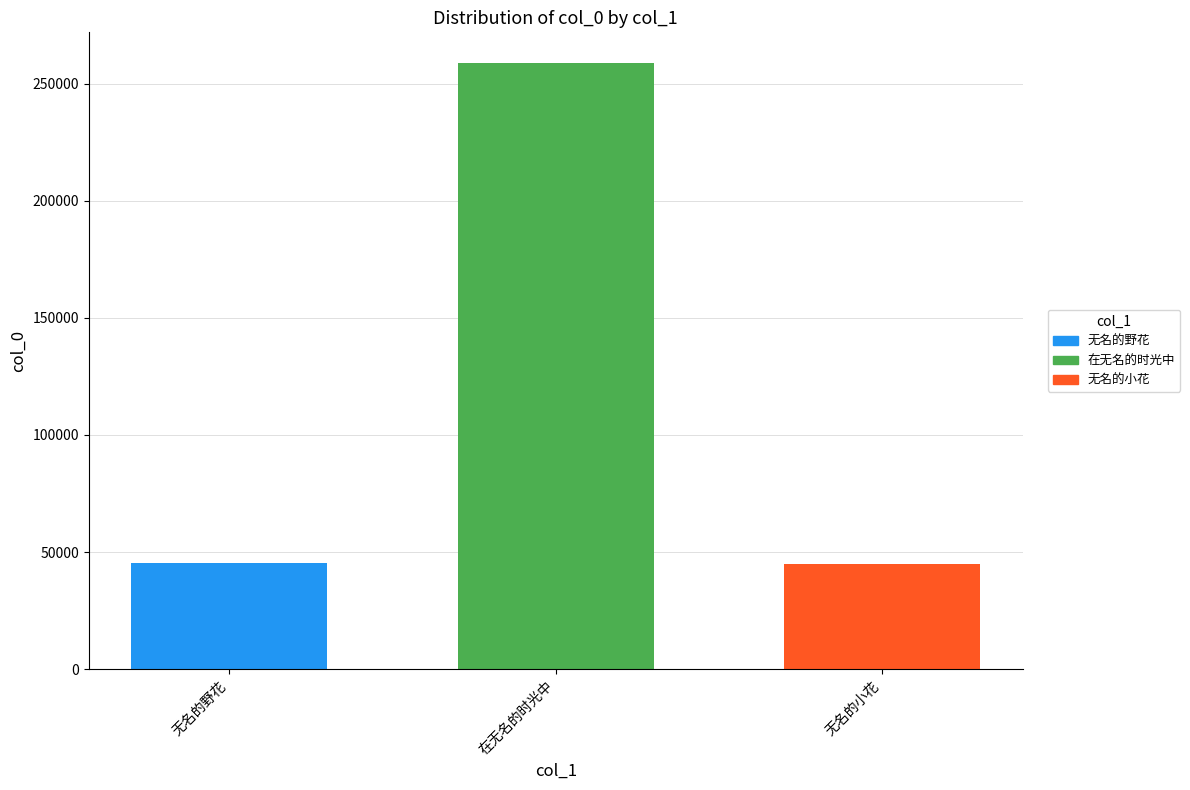

Rank the categories by 无名的野花 value from lowest to highest.

在无名的时光中